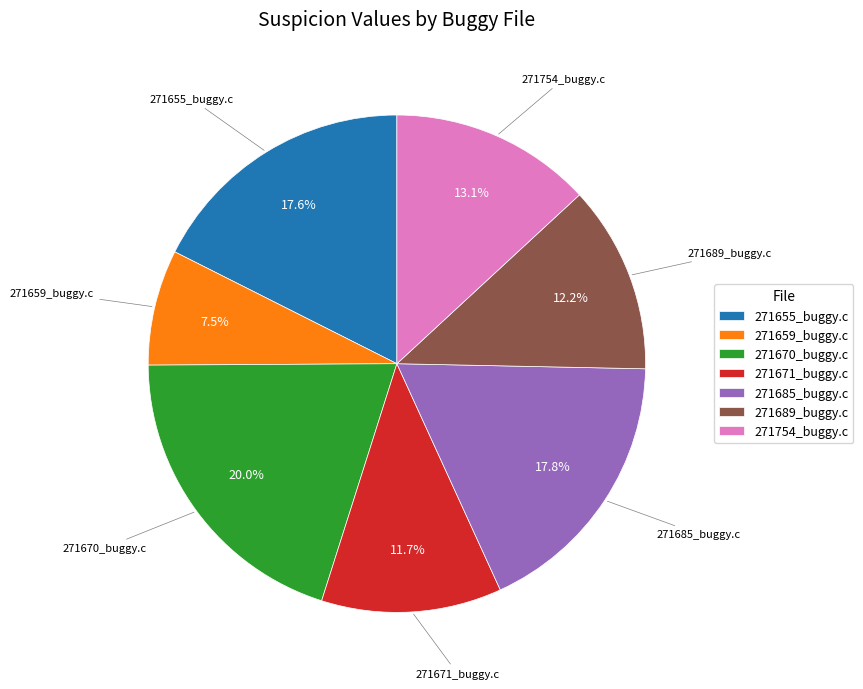

Is it true that 271689_buggy.c is 24% of the pie?

False